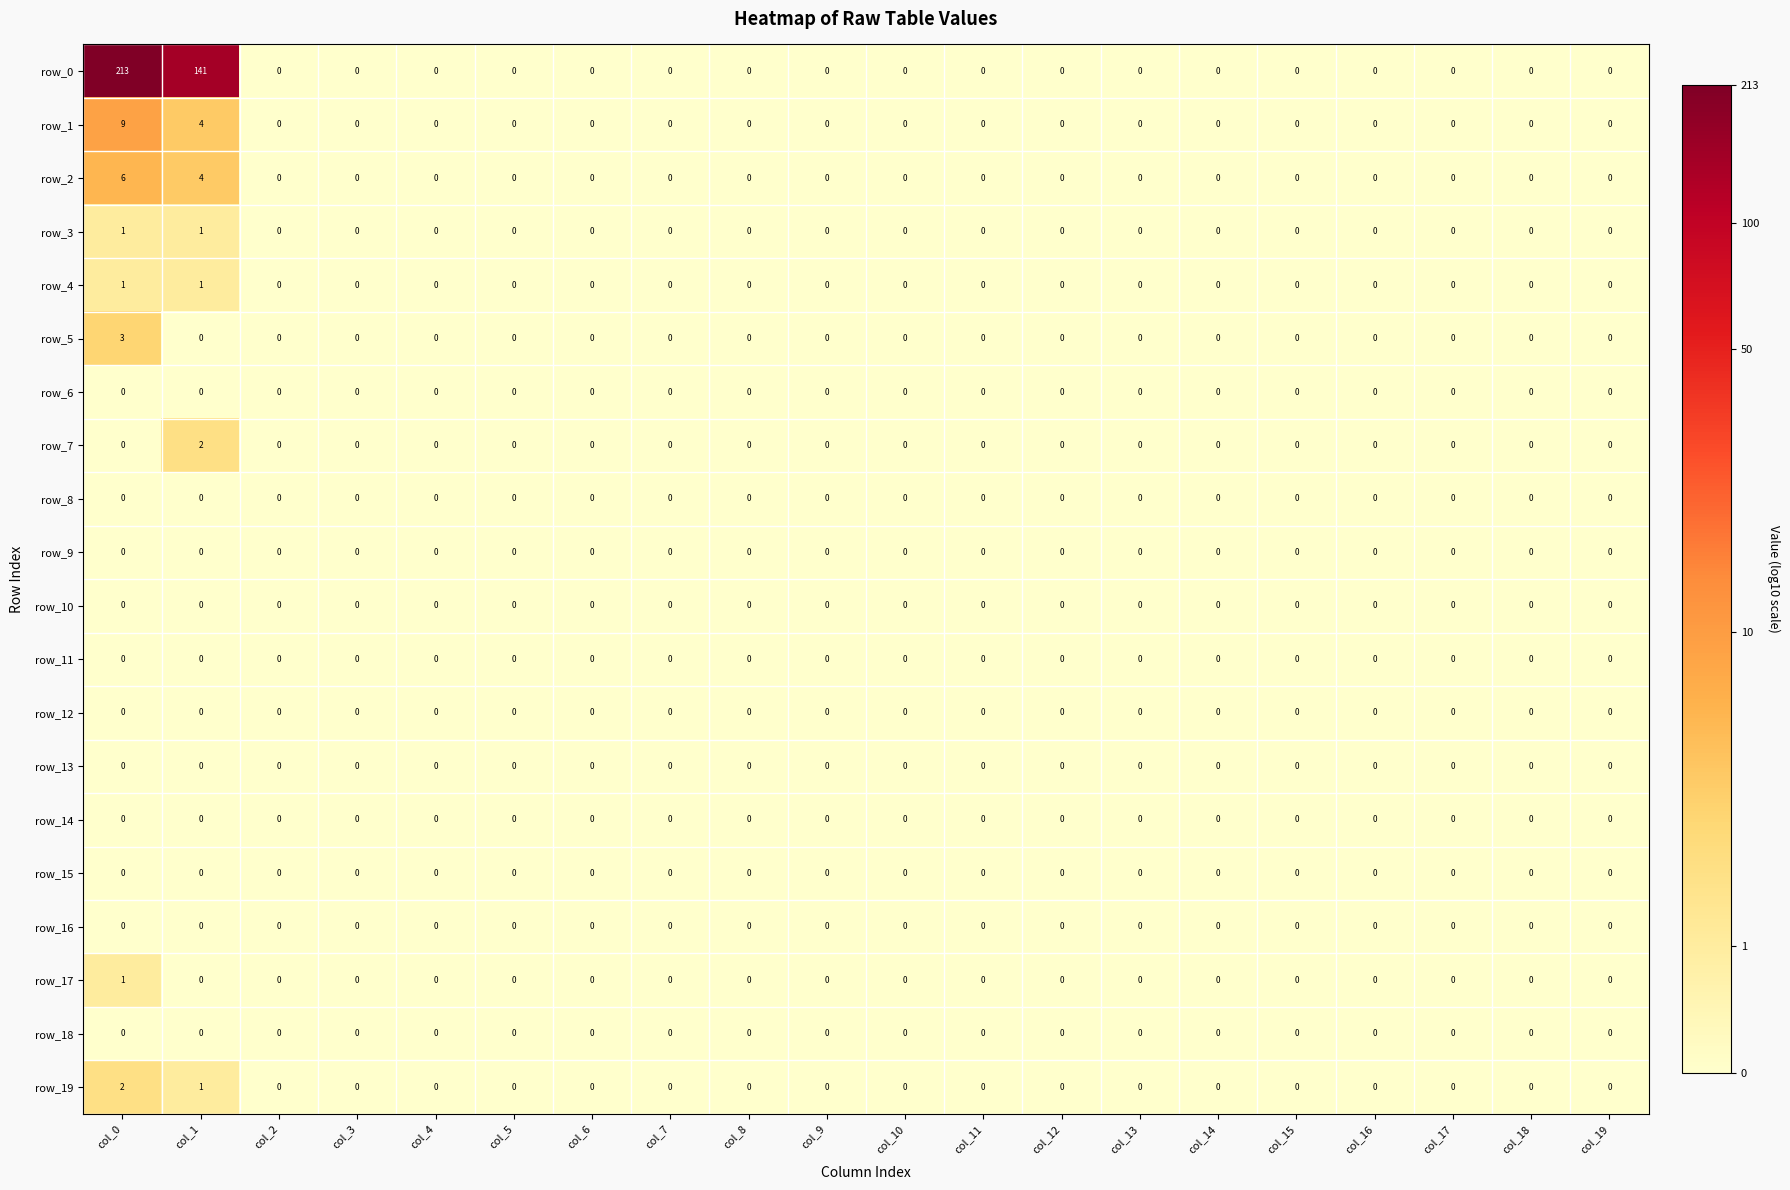

How many positive values does the row_5 series have?

1